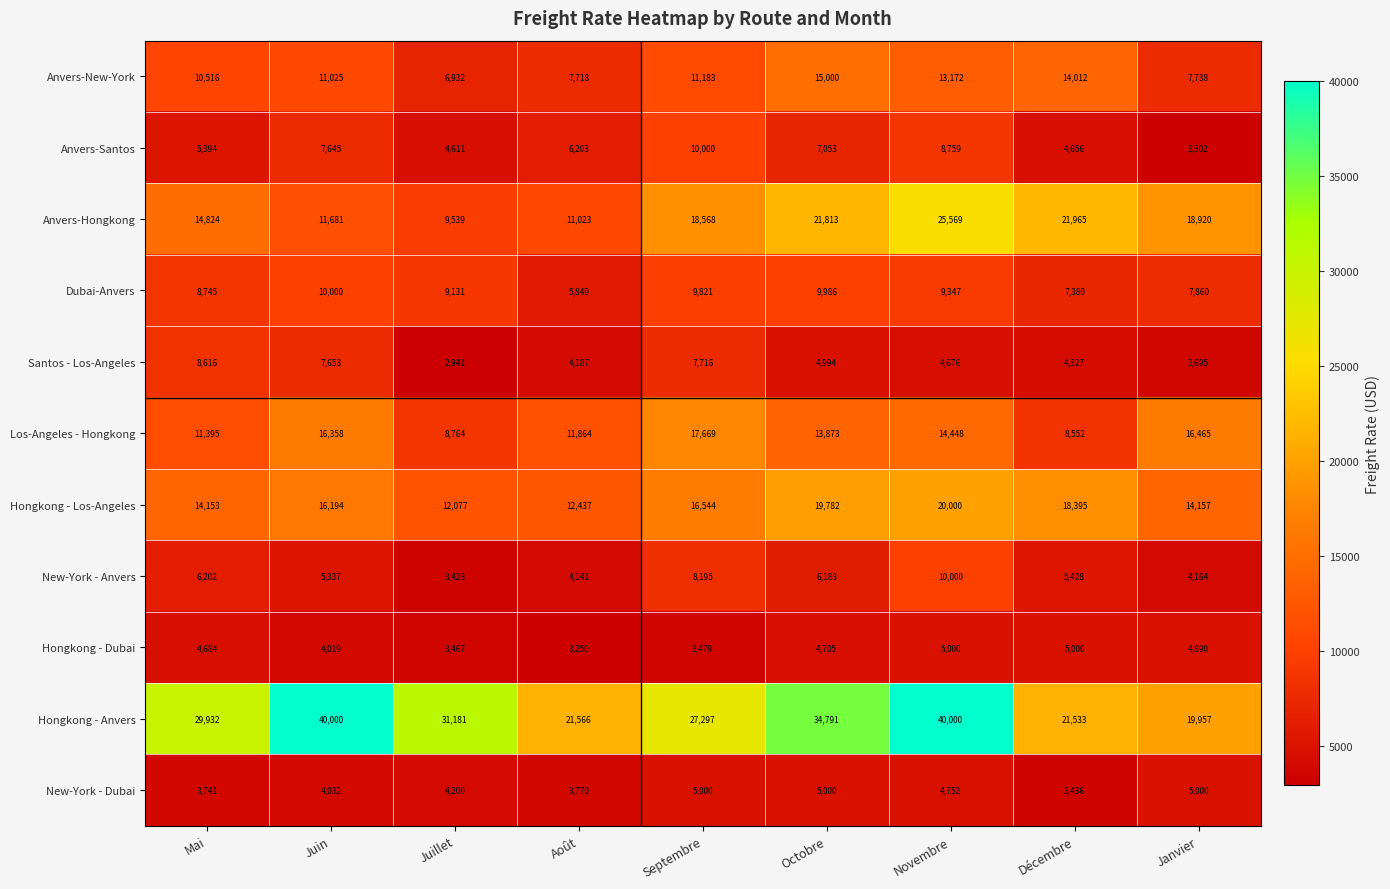

What is the approximate value of Hongkong - Dubai at Juin, to the nearest 50?

4000